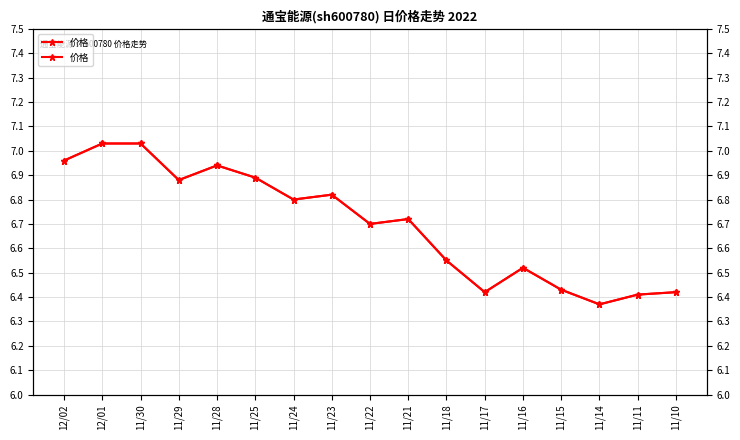

Does the chart have visible grid lines?

Yes